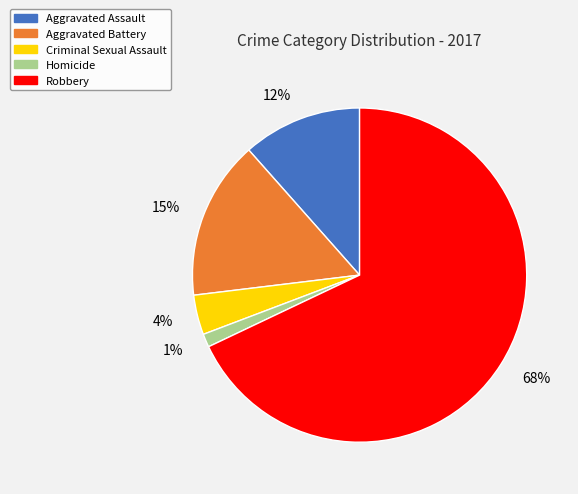

To the nearest percent, what percentage of the pie is 4%?

4%